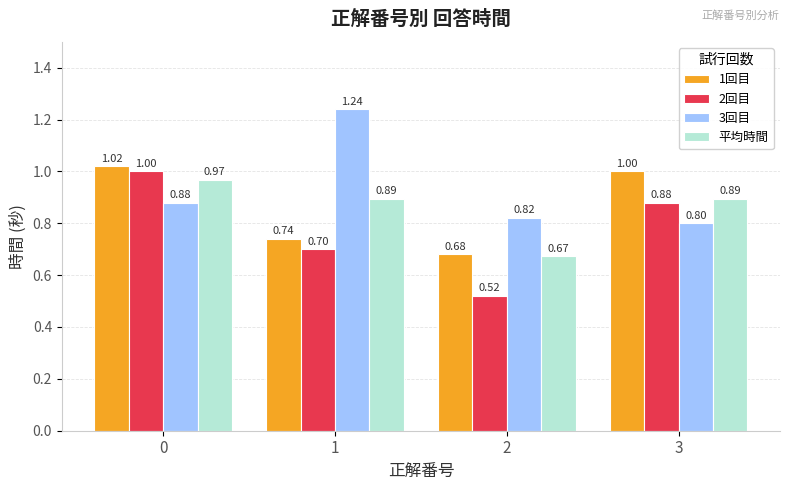

How many bars are there in total?

16